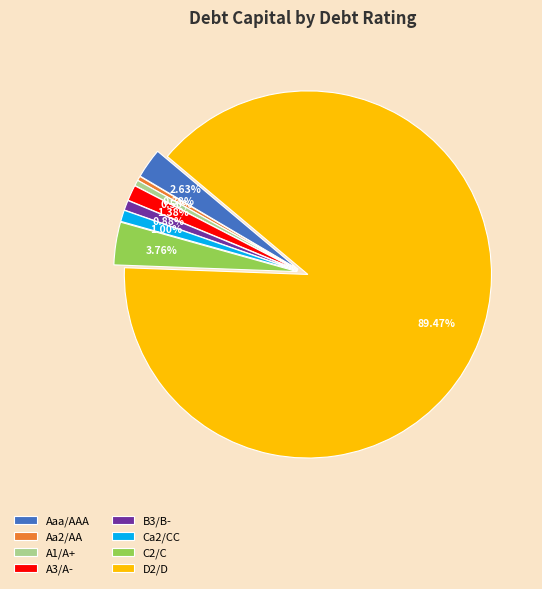

Does any single category account for the majority?

Yes